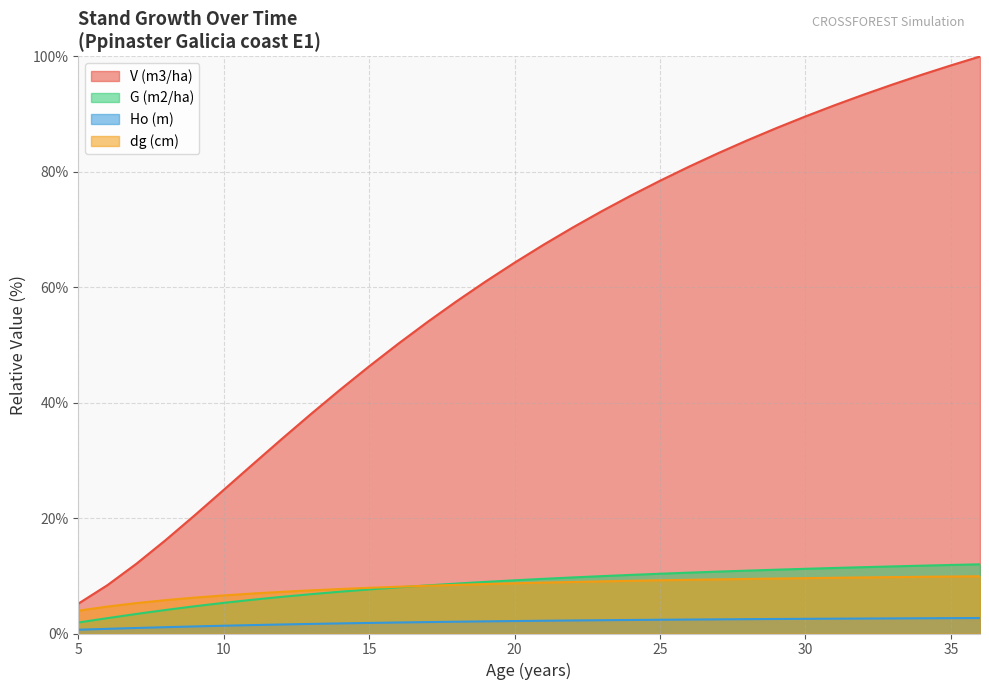

Reading left to right, what are all the values shown in this chart?

V (m3/ha): 5.2	8.4	12.1	16.2	20.5	24.9	29.3	33.7	38.0	42.2	46.3	50.2	54.0	57.6	61.0	64.3	67.4	70.4	73.2	75.9	78.5	80.9	83.2	85.5	87.6	89.6	91.5	93.4	95.2	96.8	98.5	100.0
G (m2/ha): 1.9	2.7	3.4	4.1	4.7	5.3	5.9	6.4	6.8	7.2	7.6	8.0	8.3	8.7	8.9	9.2	9.5	9.7	9.9	10.2	10.4	10.5	10.7	10.9	11.1	11.2	11.4	11.5	11.6	11.8	11.9	12.0
Ho (m): 0.7	0.8	1.0	1.1	1.2	1.3	1.5	1.6	1.7	1.8	1.8	1.9	2.0	2.0	2.1	2.2	2.2	2.3	2.3	2.3	2.4	2.4	2.5	2.5	2.5	2.5	2.6	2.6	2.6	2.6	2.7	2.7
dg (cm): 4.0	4.7	5.3	5.8	6.2	6.6	6.9	7.2	7.5	7.7	7.9	8.1	8.3	8.4	8.6	8.7	8.8	8.9	9.0	9.1	9.2	9.3	9.4	9.5	9.5	9.6	9.7	9.7	9.8	9.8	9.9	9.9